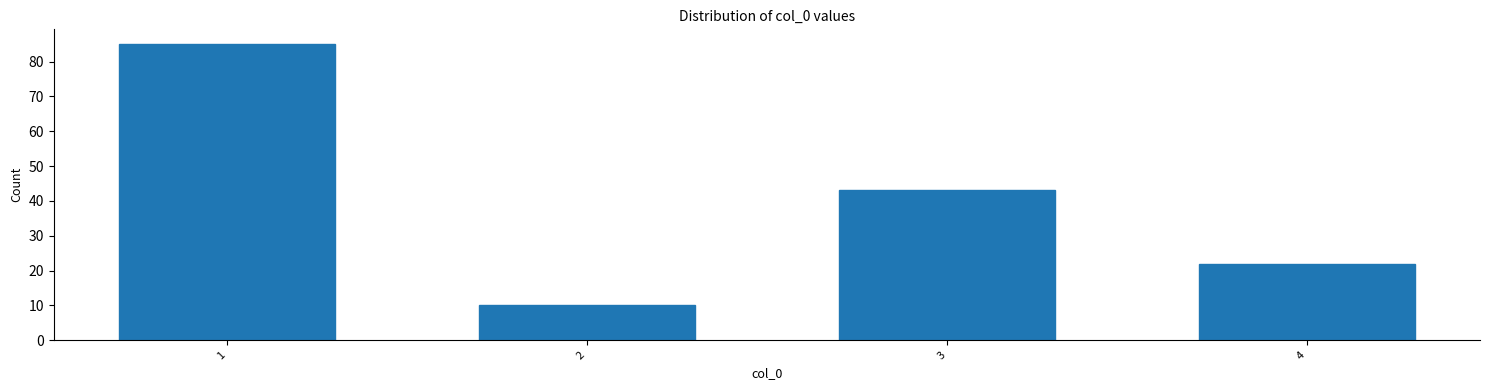

Reading left to right, transcribe all the data shown in this chart.

1=85	2=10	3=43	4=22